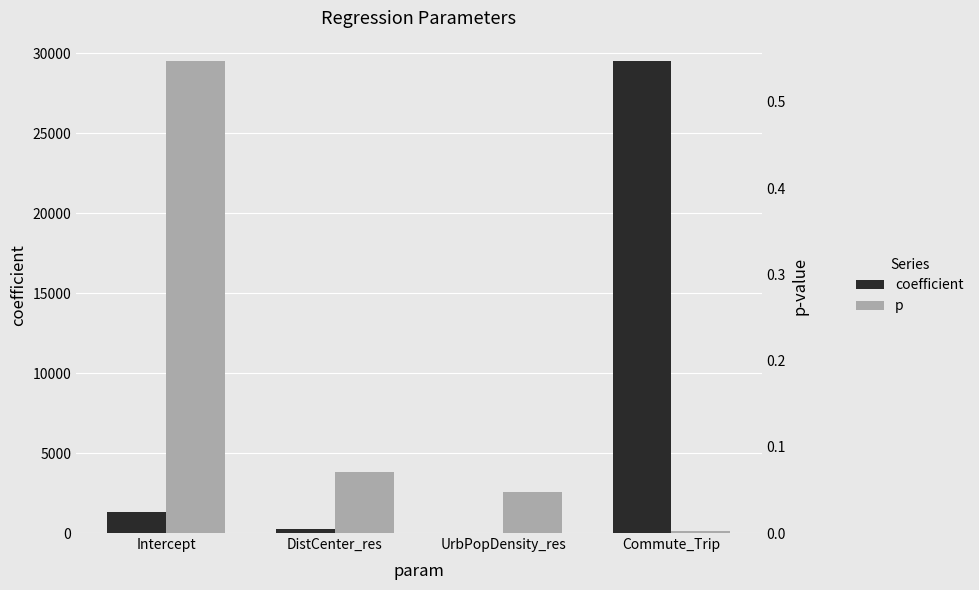

Reading left to right, extract all data points from this chart.

coefficient: 1294.2	257.5	-0.2	29488.3
p: 0.5	0.1	0.0	0.0